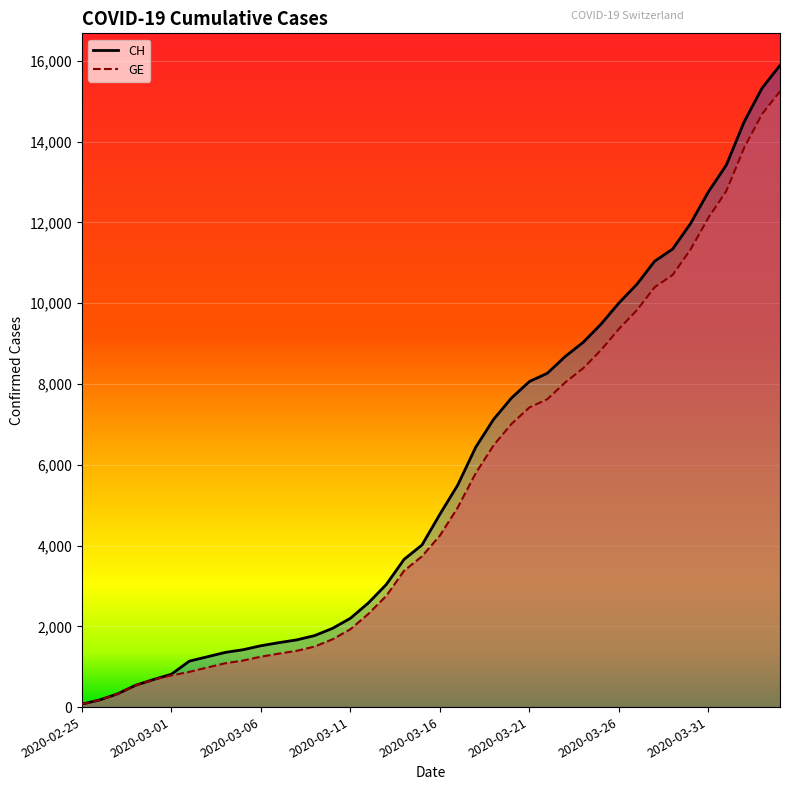

What is the value of the GE (line) point at the 2nd from the left?

178